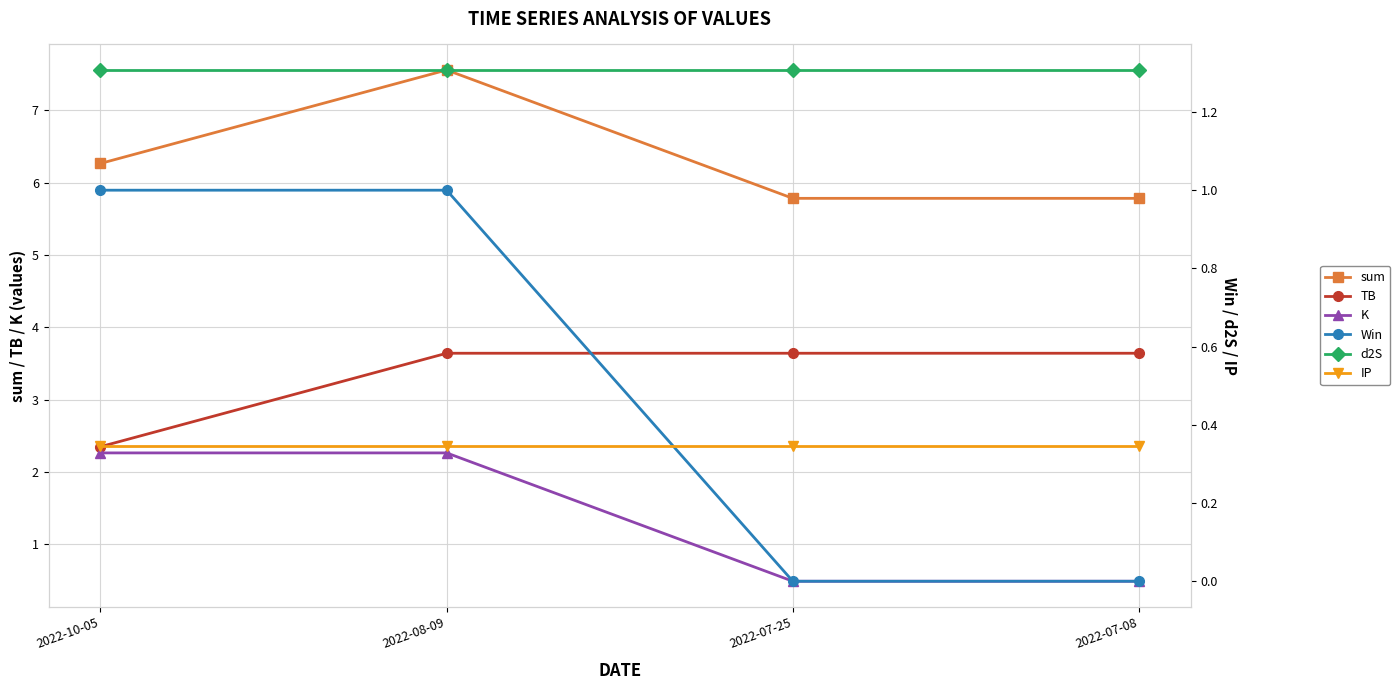

At how many categories does at least one series exceed 0?

4